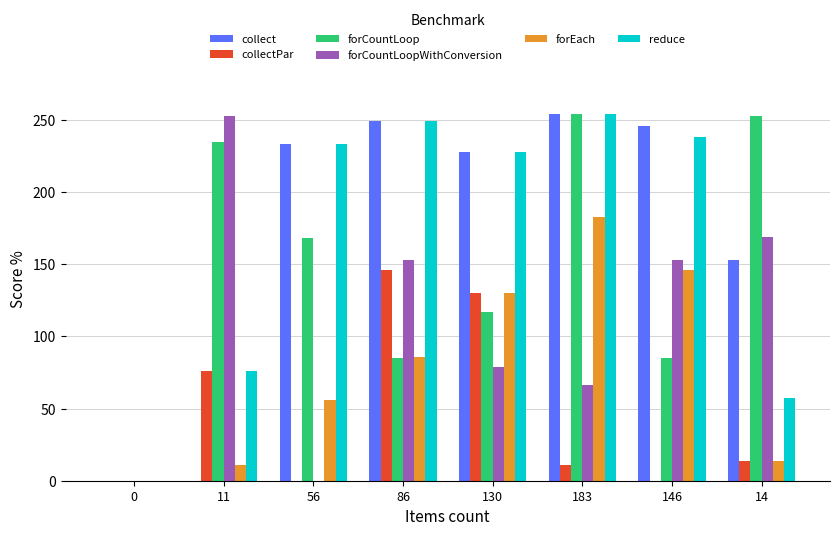

What is the sum of all reduce values?

1335